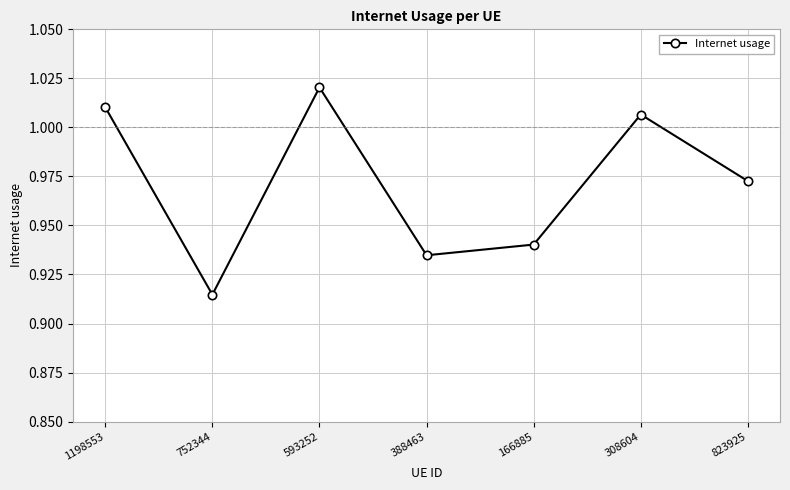

Which label corresponds to the smallest value in the chart?

752344